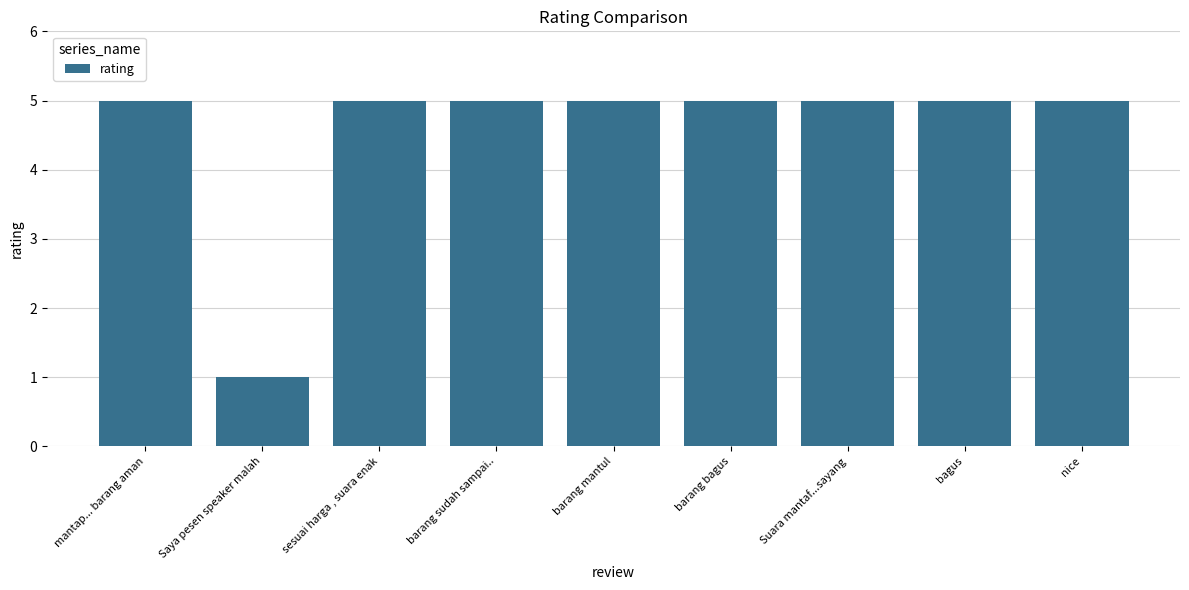

Count the values in the range 5 to 6.

8